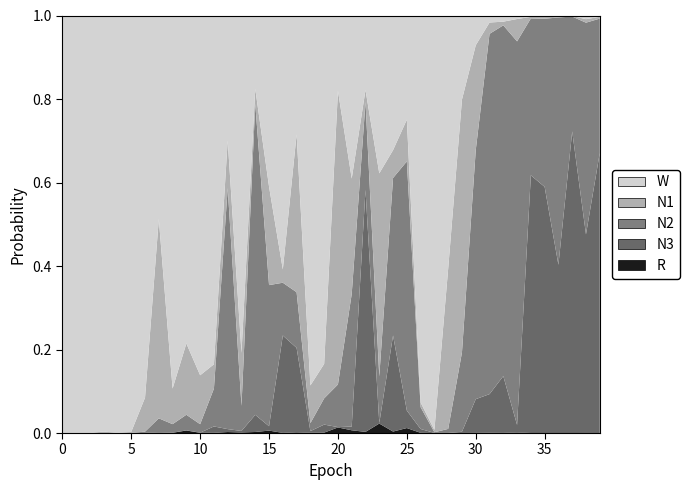

Reading left to right, transcribe all the data shown in this chart.

N1: 0.0	0.0	0.0	0.0	0.0	0.0	0.1	0.5	0.1	0.2	0.1	0.1	0.1	0.1	0.0	0.2	0.0	0.4	0.1	0.1	0.7	0.3	0.0	0.5	0.1	0.1	0.0	0.0	0.4	0.6	0.3	0.0	0.0	0.1	0.0	0.0	0.0	0.0	0.0	0.0
N2: 0.0	0.0	0.0	0.0	0.0	0.0	0.0	0.0	0.0	0.0	0.0	0.1	0.6	0.1	0.7	0.3	0.1	0.1	0.0	0.1	0.1	0.3	0.2	0.1	0.4	0.6	0.1	0.0	0.0	0.2	0.6	0.9	0.8	0.9	0.4	0.4	0.6	0.3	0.5	0.3
N3: 0.0	0.0	0.0	0.0	0.0	0.0	0.0	0.0	0.0	0.0	0.0	0.0	0.0	0.0	0.0	0.0	0.2	0.2	0.0	0.0	0.0	0.0	0.6	0.0	0.2	0.0	0.0	0.0	0.0	0.0	0.1	0.1	0.1	0.0	0.6	0.6	0.4	0.7	0.5	0.7
R: 0.0	0.0	0.0	0.0	0.0	0.0	0.0	0.0	0.0	0.0	0.0	0.0	0.0	0.0	0.0	0.0	0.0	0.0	0.0	0.0	0.0	0.0	0.0	0.0	0.0	0.0	0.0	0.0	0.0	0.0	0.0	0.0	0.0	0.0	0.0	0.0	0.0	0.0	0.0	0.0
W: 1.0	1.0	1.0	1.0	1.0	1.0	0.9	0.5	0.9	0.8	0.9	0.8	0.3	0.8	0.2	0.4	0.6	0.3	0.9	0.8	0.2	0.4	0.2	0.4	0.3	0.2	0.9	1.0	0.6	0.2	0.1	0.0	0.0	0.0	0.0	0.0	0.0	0.0	0.0	0.0